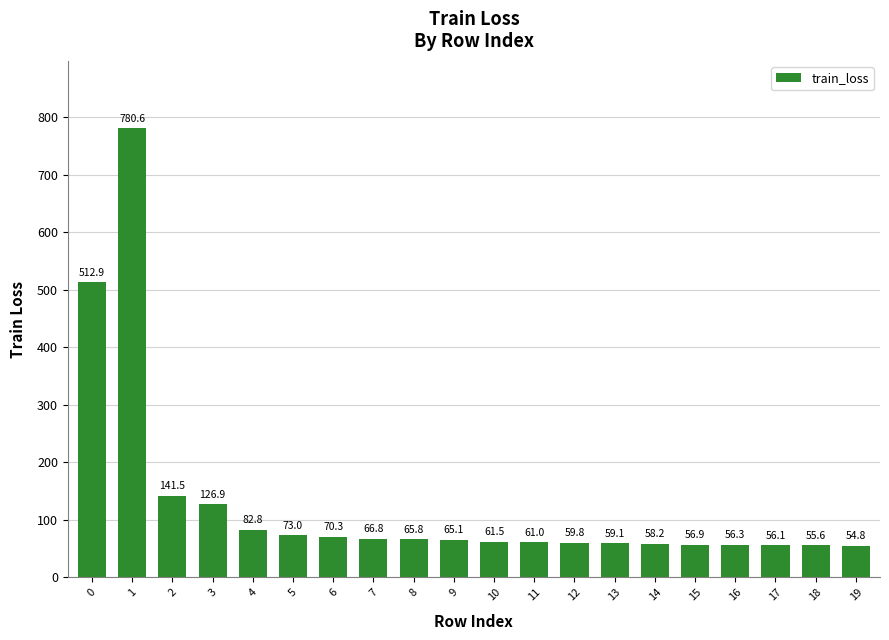

Does the chart contain any negative values?

No